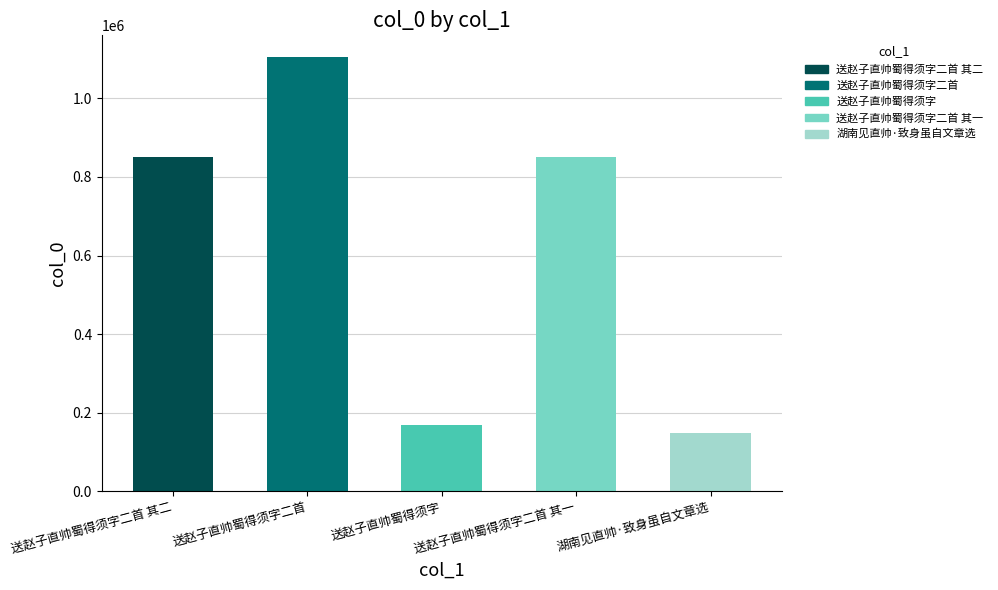

What is the difference between the values at 湖南见直帅·致身虽自文章选 and 送赵子直帅蜀得须字二首 其一?

702848